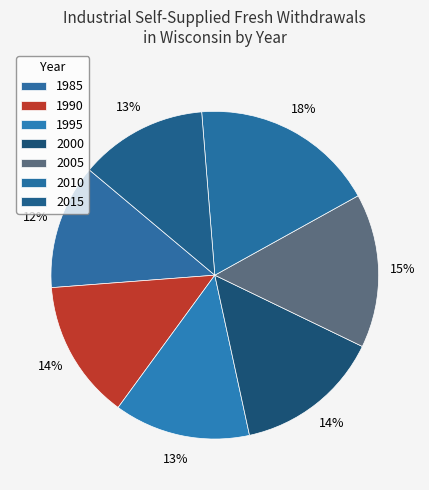

Do 2010 and 1985 together represent more than half of the pie?

No